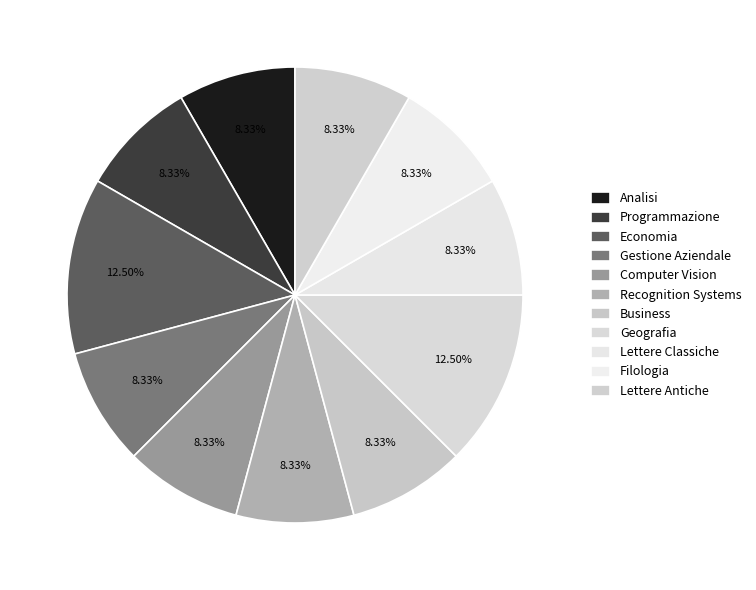

Does any single category account for the majority?

No